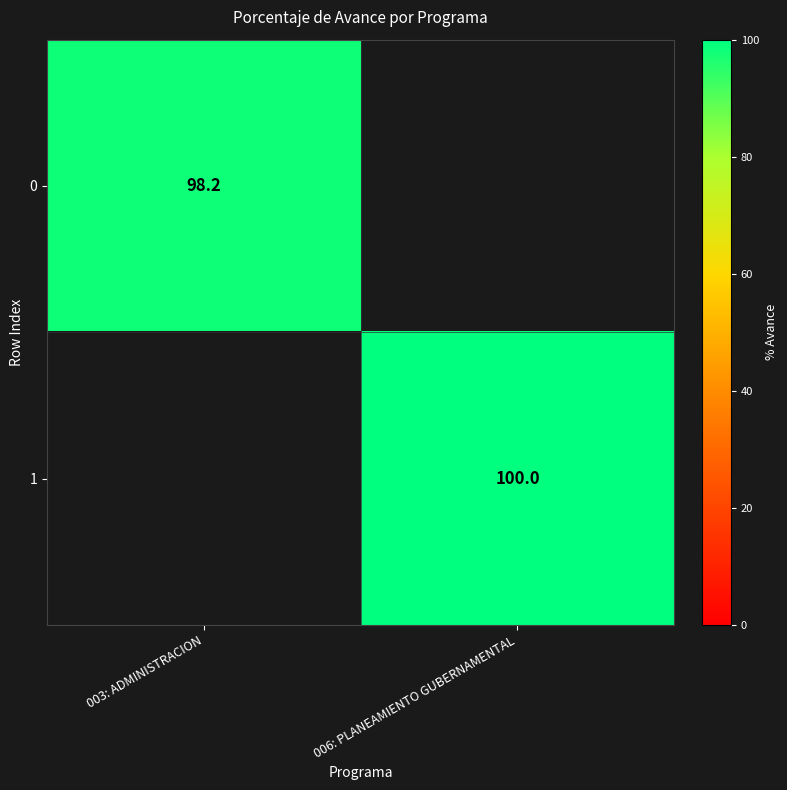

The 0 series shows 46.9 at 003: ADMINISTRACION. True or false?

False